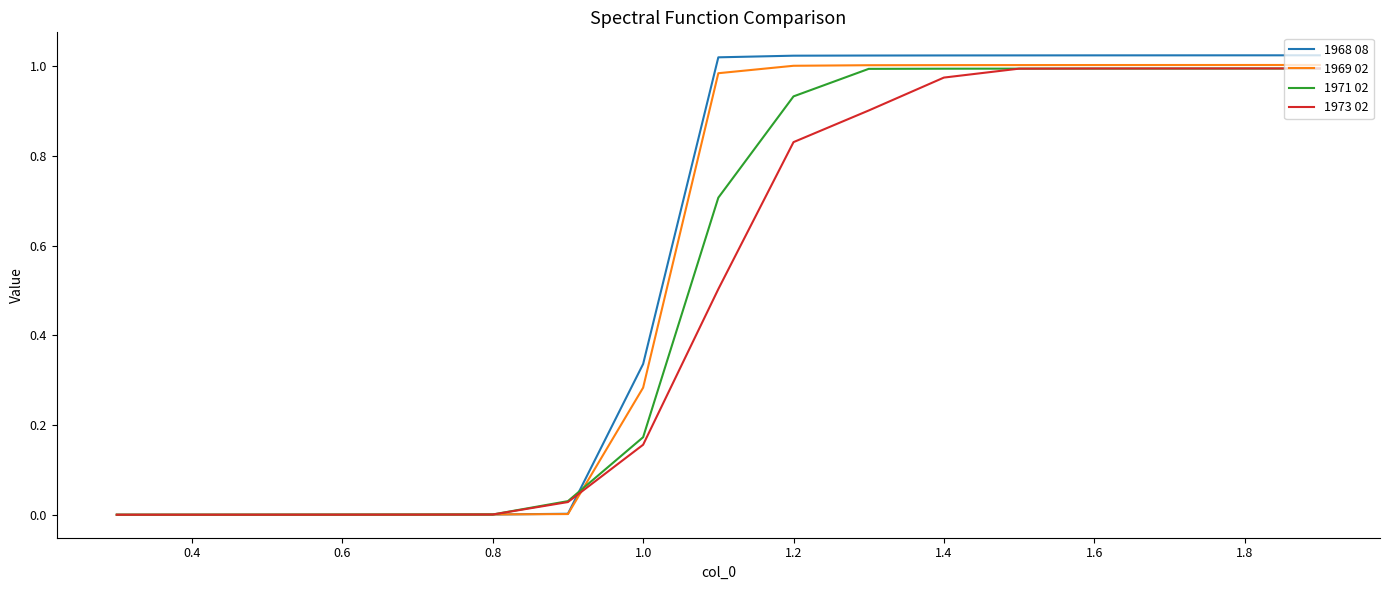

Which series has the widest spread of values?

1968 08